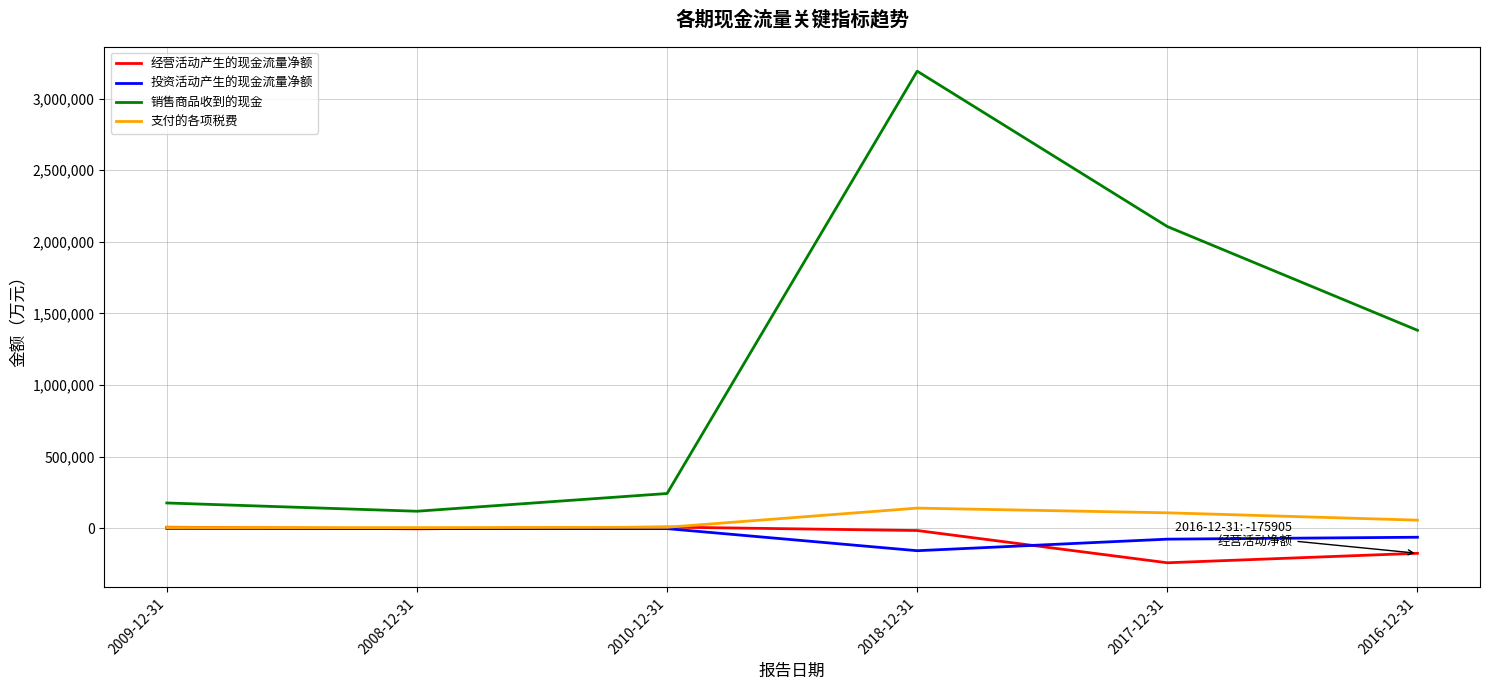

Which label corresponds to the largest value in the chart?

2018-12-31